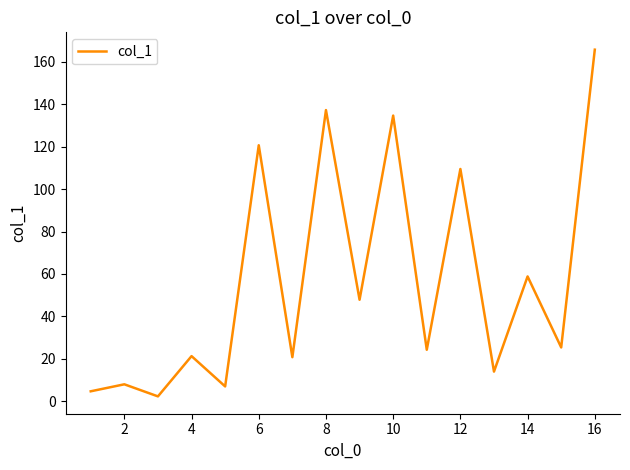

What is the greatest value displayed?

165.8